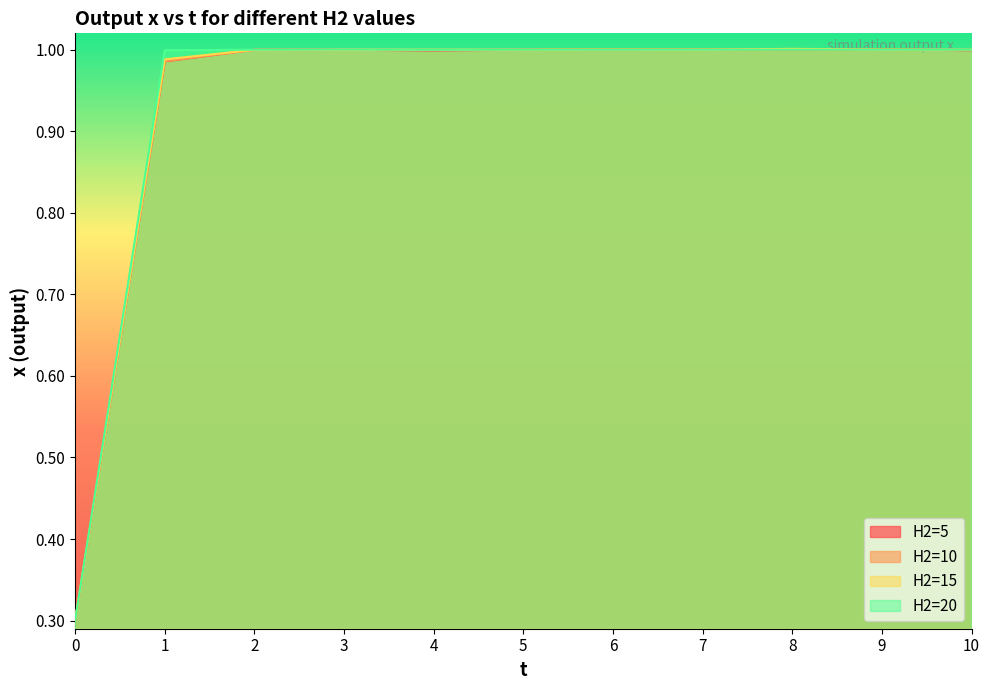

Which series changed the most between 0 and 3?

H2=20